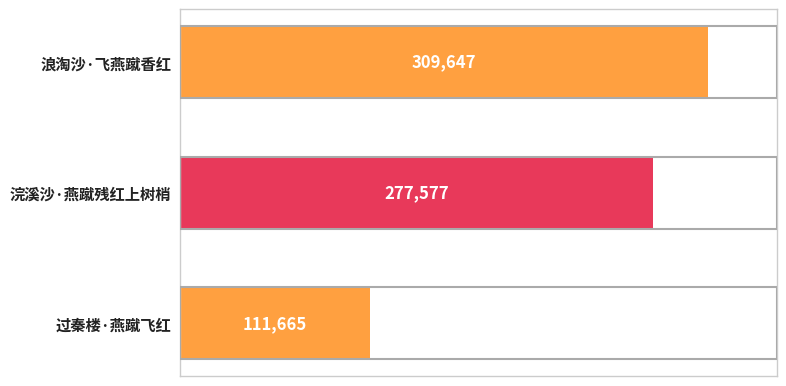

List the labels in order of value, largest first.

浪淘沙·飞燕蹴香红, 浣溪沙·燕蹴残红上树梢, 过秦楼·燕蹴飞红